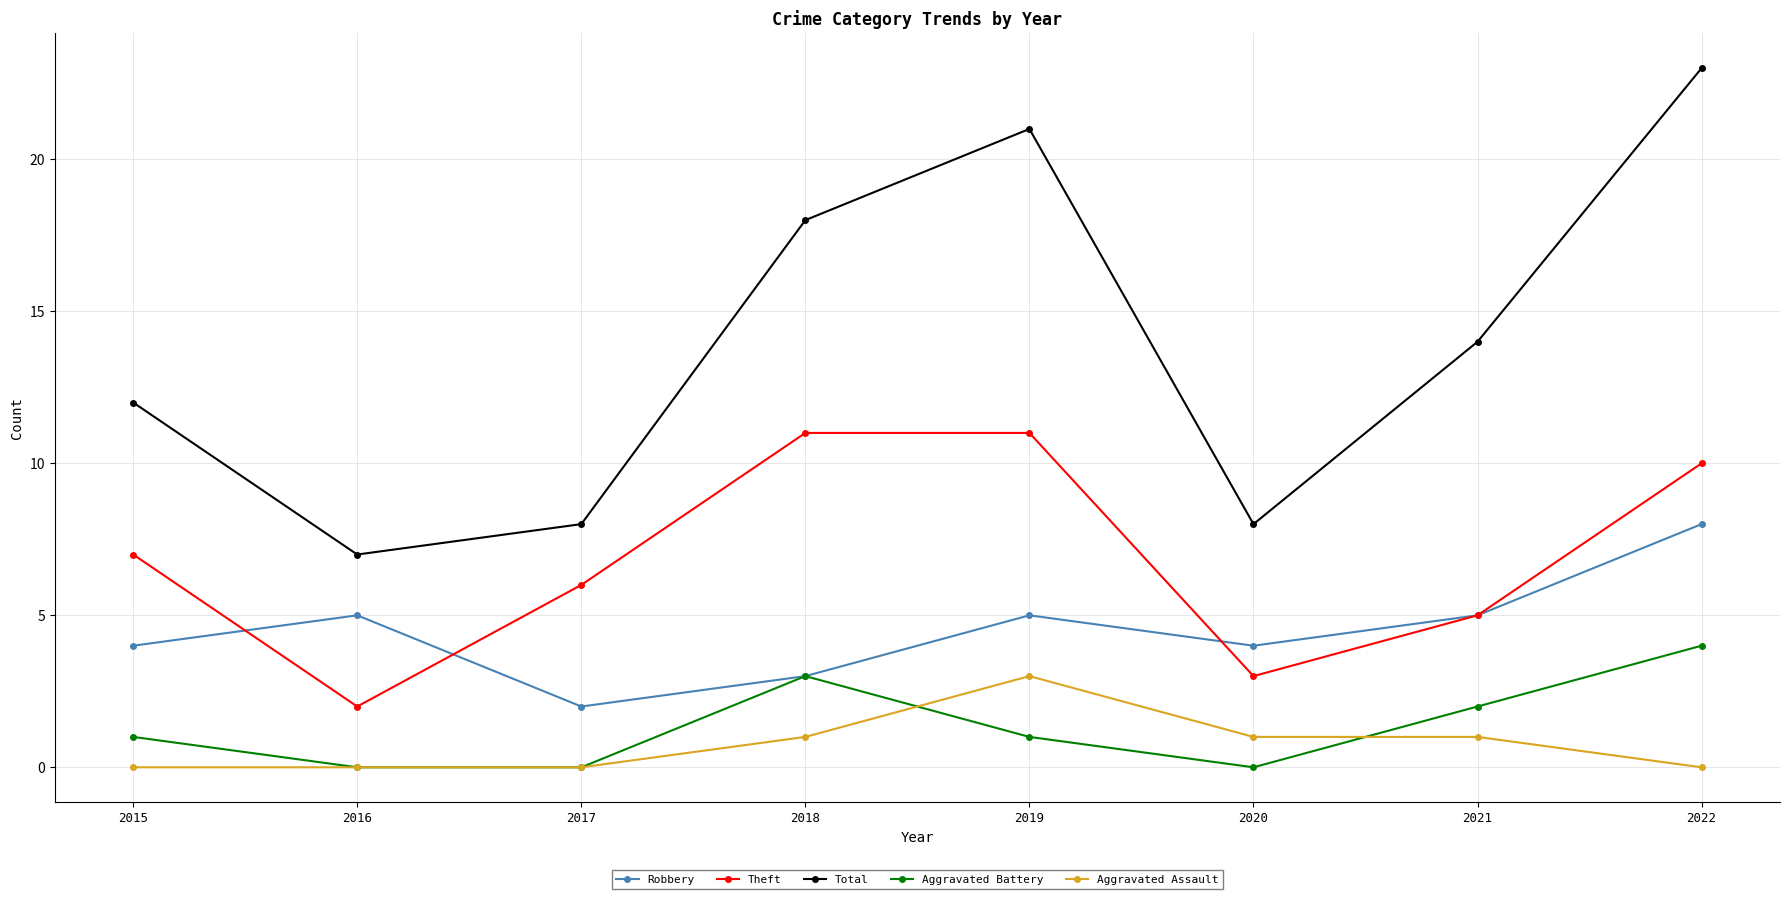

What is the difference between the second highest and second lowest values in the Total series?

13